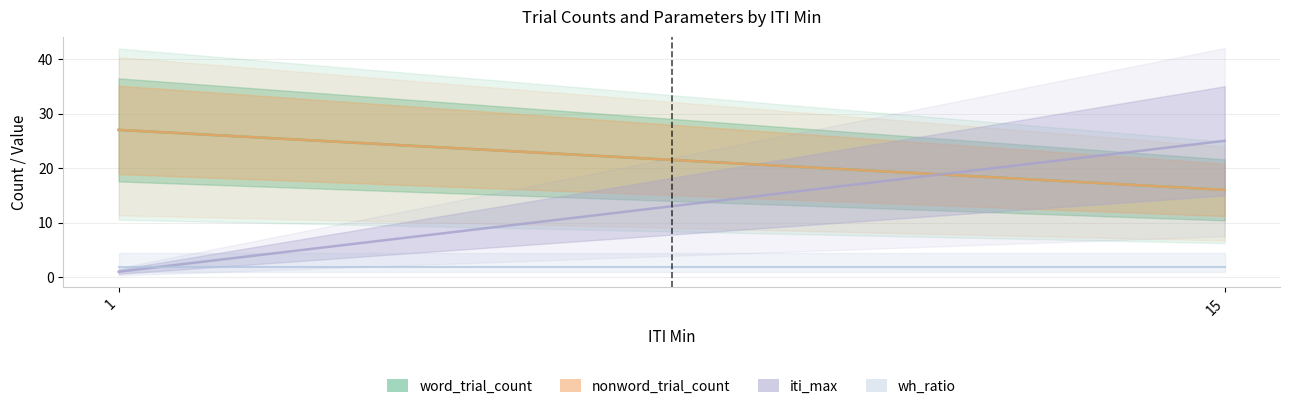

What is the value of the wh_ratio point at the 3rd from the left?

1.8